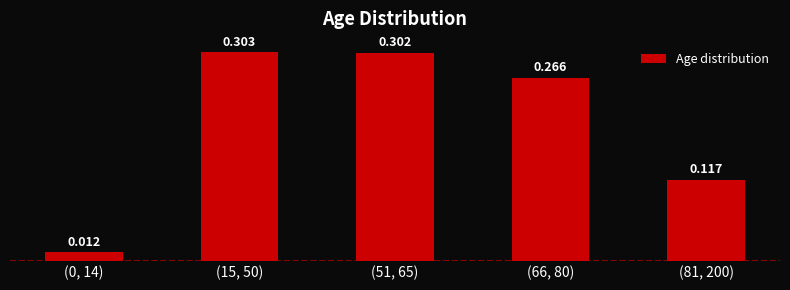

Rank the categories by value from highest to lowest.

(15, 50), (51, 65), (66, 80), (81, 200), (0, 14)